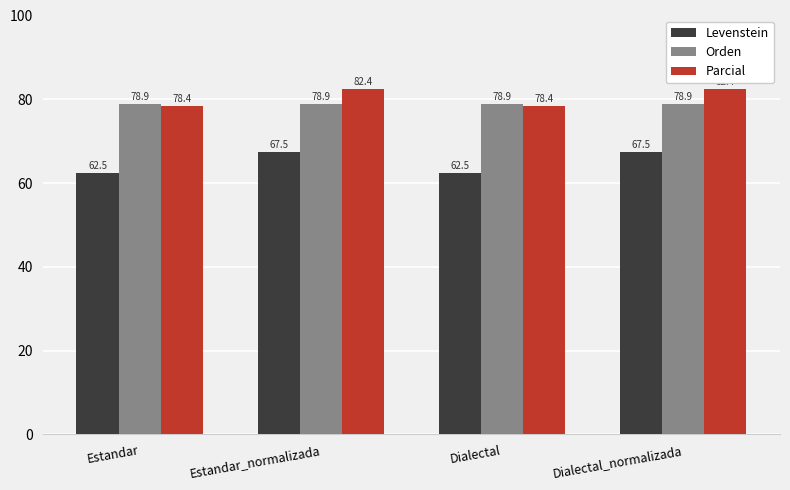

What is the sum of all Levenstein values?

260.0